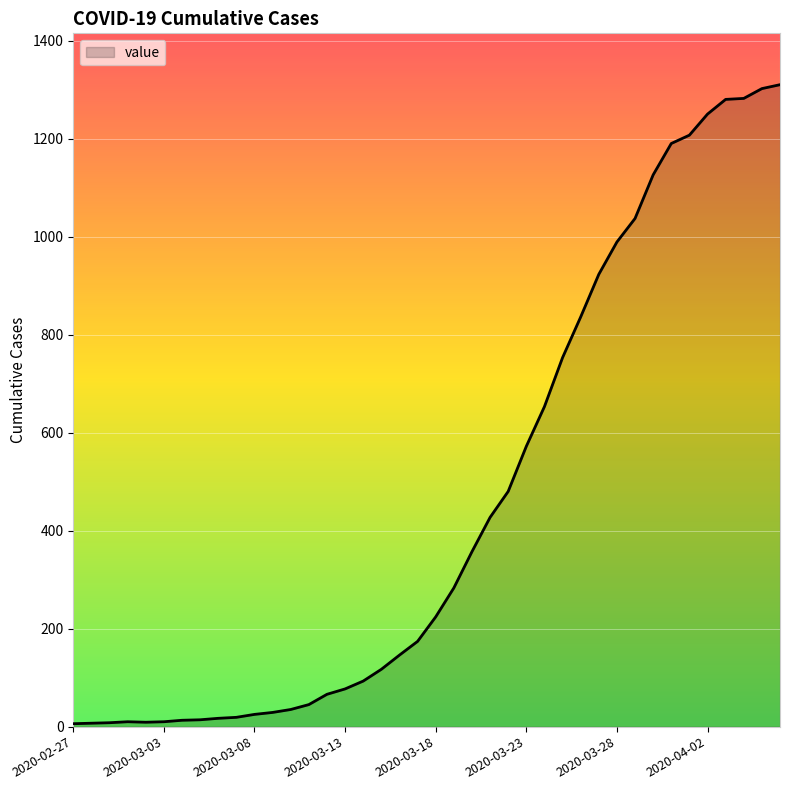

True or false: there are more than 0 points higher than both neighbors.

True